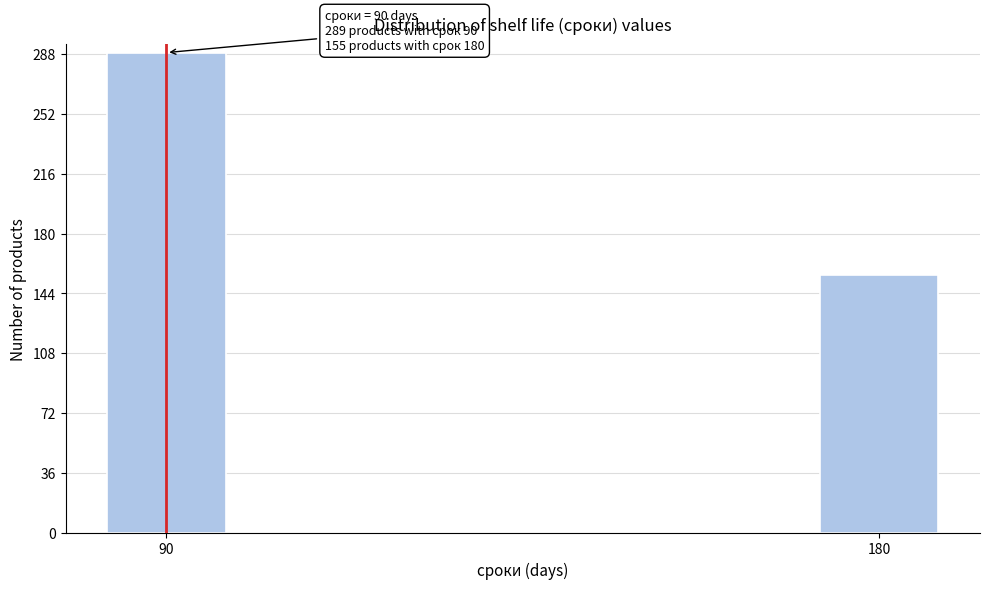

Reading right to left, extract all data points from this chart.

155	289